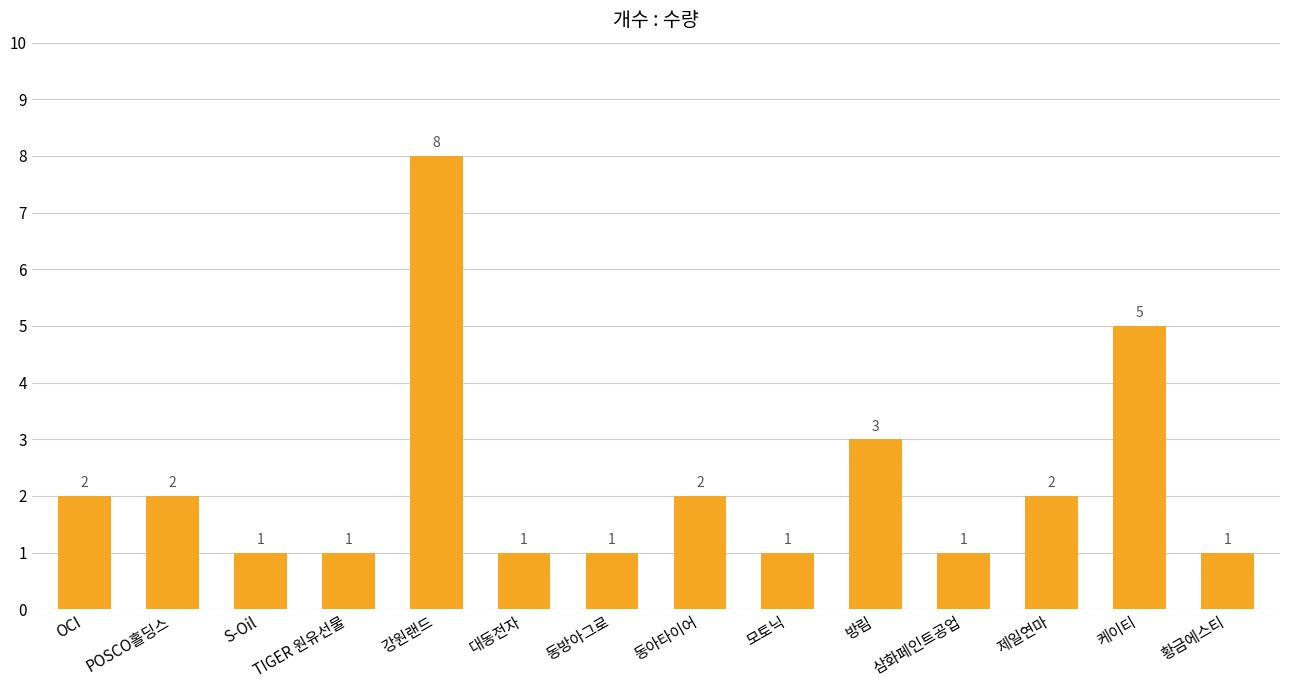

What is the maximum value shown in the chart?

8